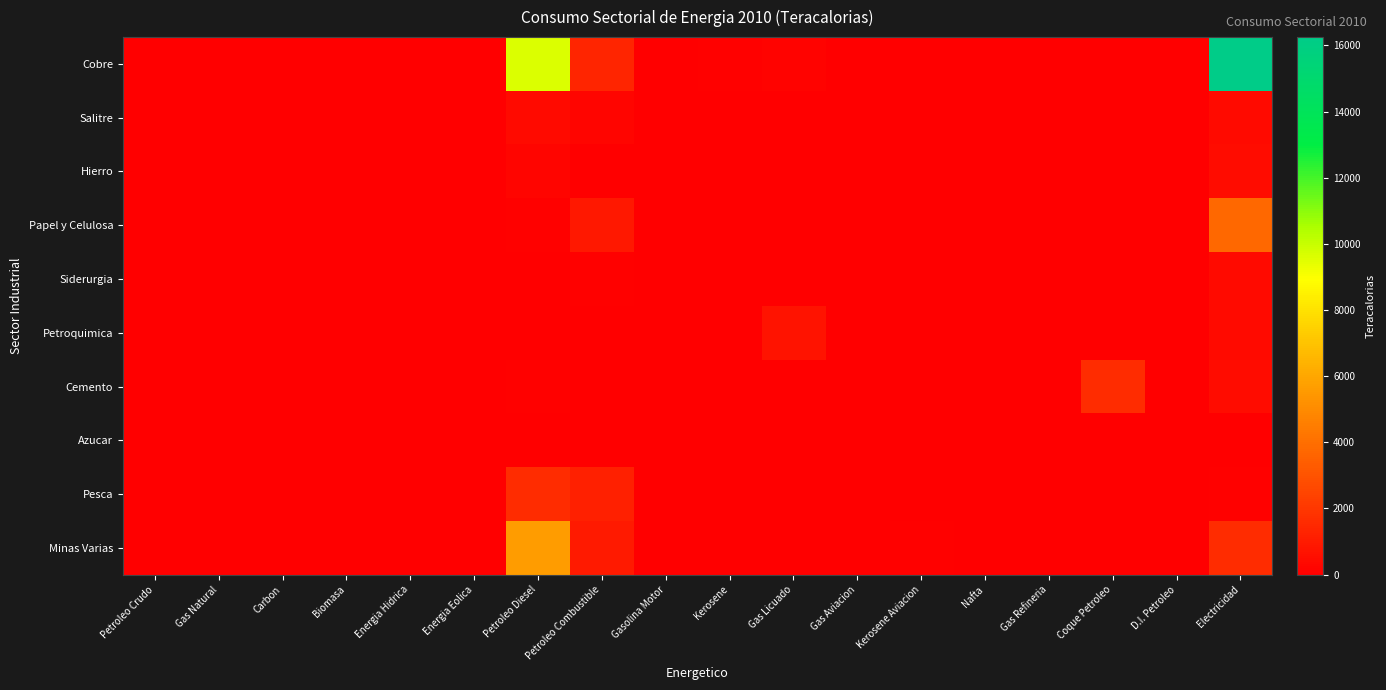

What is the difference between the highest and lowest values at Petroleo Combustible?

1356.3